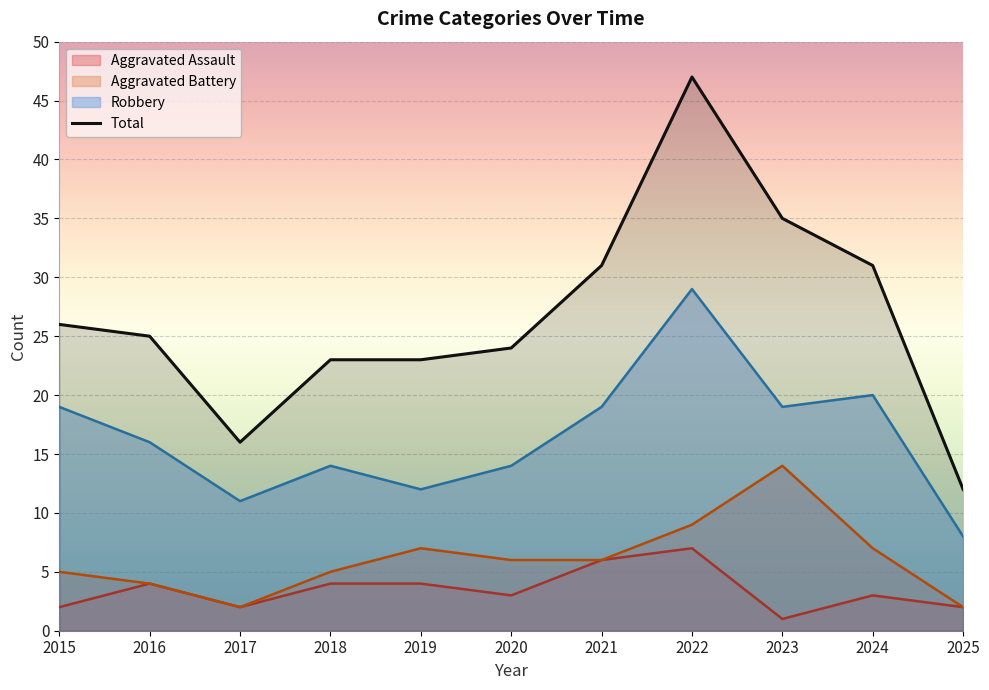

Is it true that the value at 2020 is 40?

False